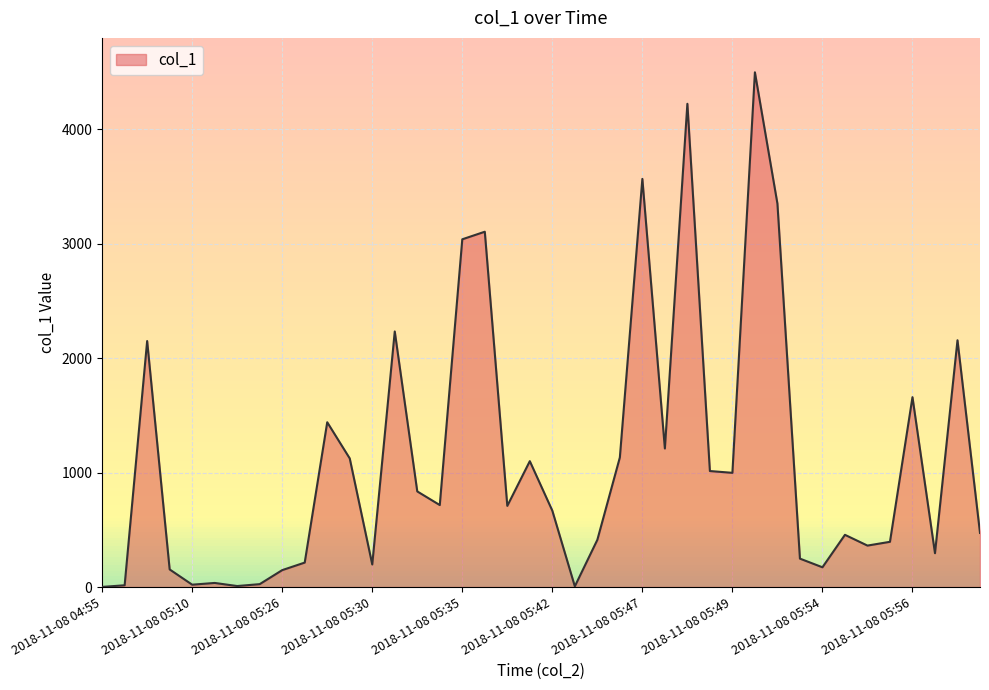

What is the difference between the maximum and minimum values?

4498.0